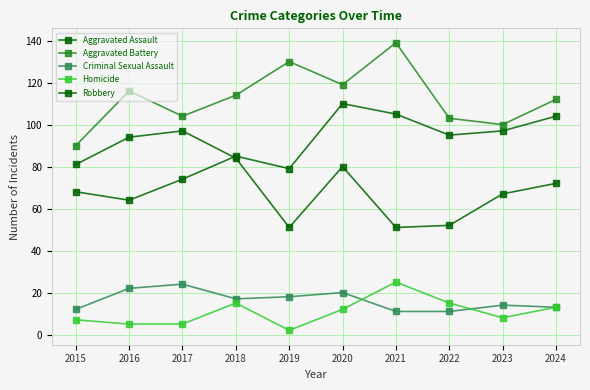

True or false: Aggravated Battery and Robbery cross at least once.

False